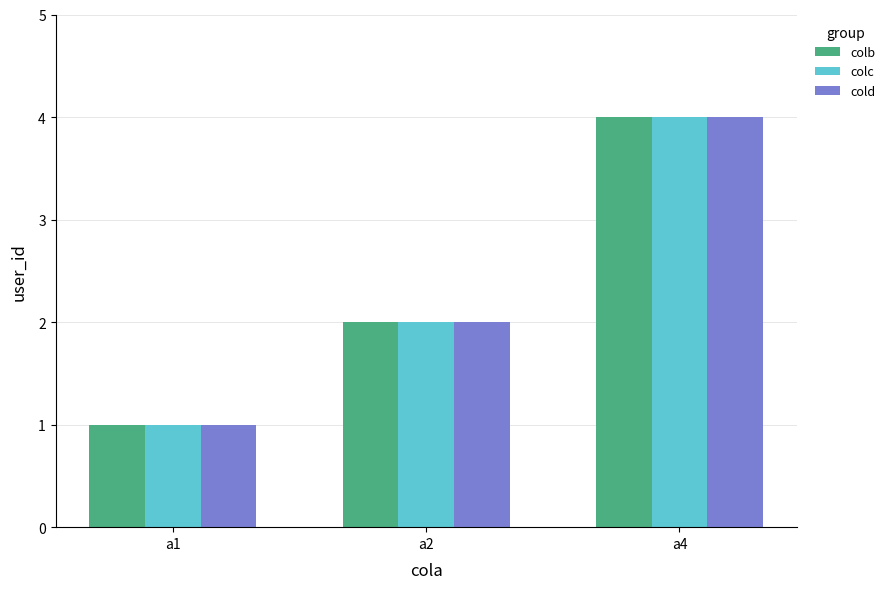

What is the smallest value displayed?

1